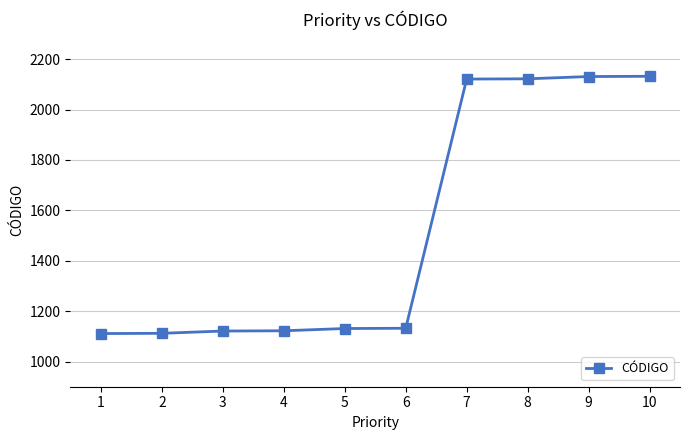

What is the greatest value displayed?

2132